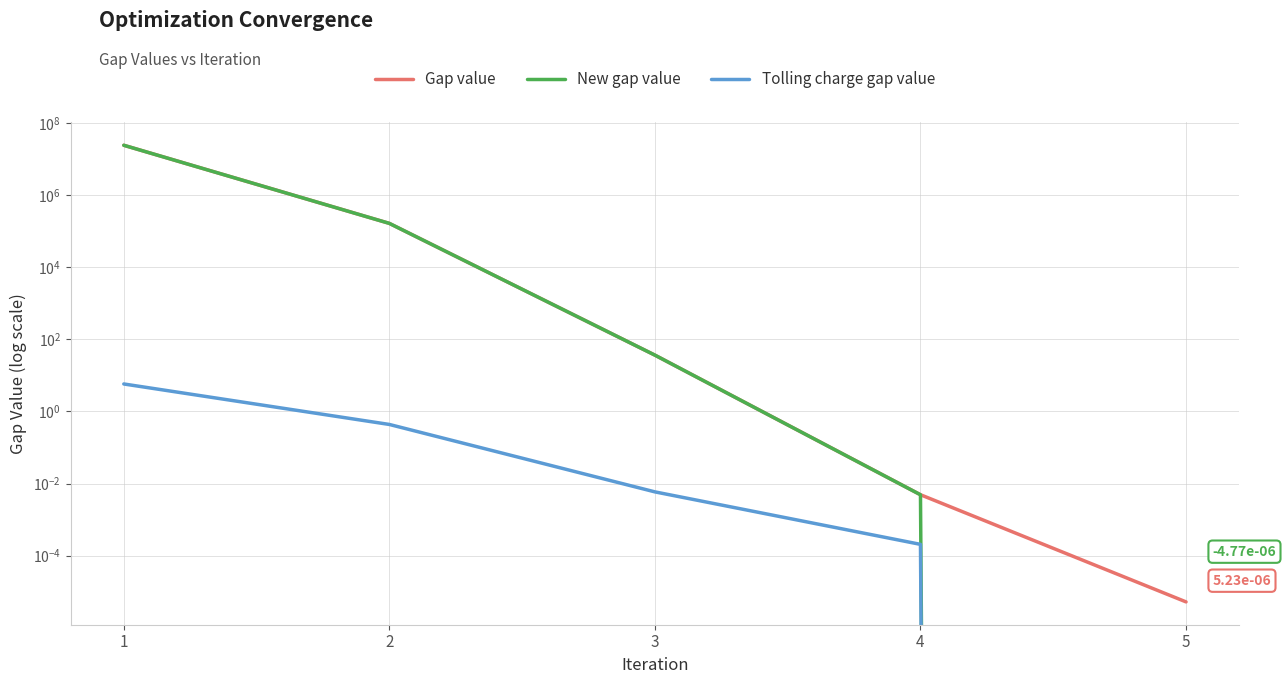

What is the difference between the second highest and minimum values in the Tolling charge gap value series?

0.4